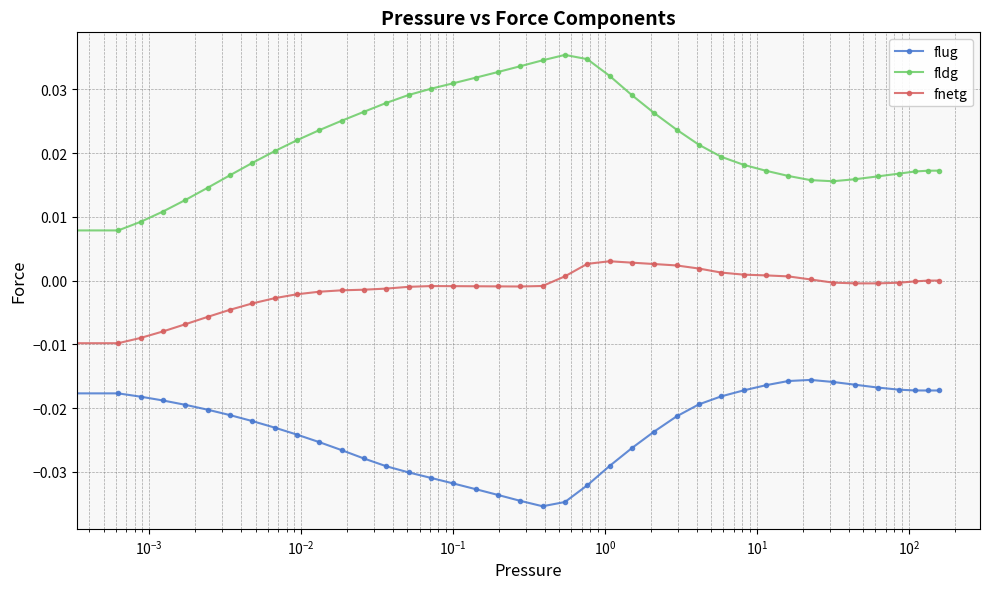

How many data points does each series have?

40